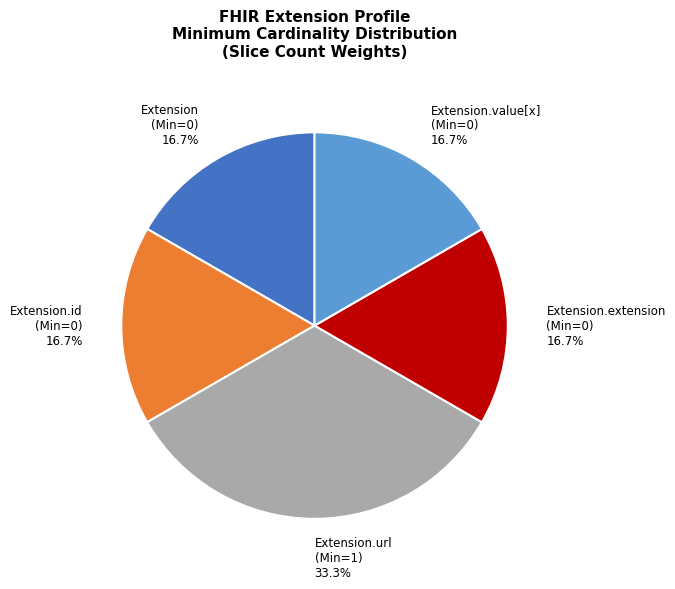

What is the total percentage of Extension.url and Extension.extension?

50.0%